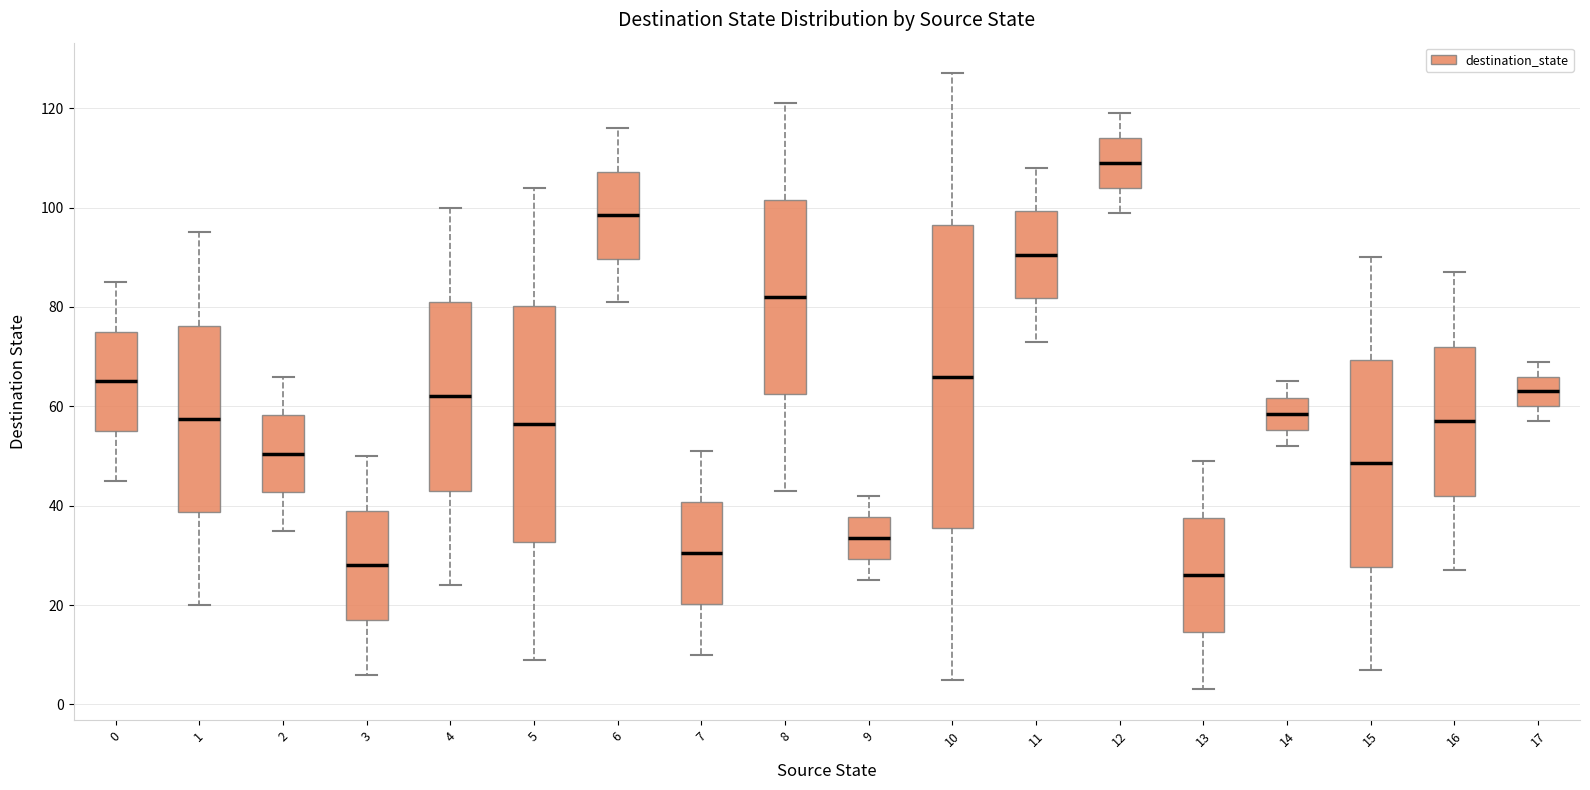

Where does the median line of the box at x = 17 sit on the y-axis? The values are not printed on the chart, so give them approximately, as read against the axis.

64